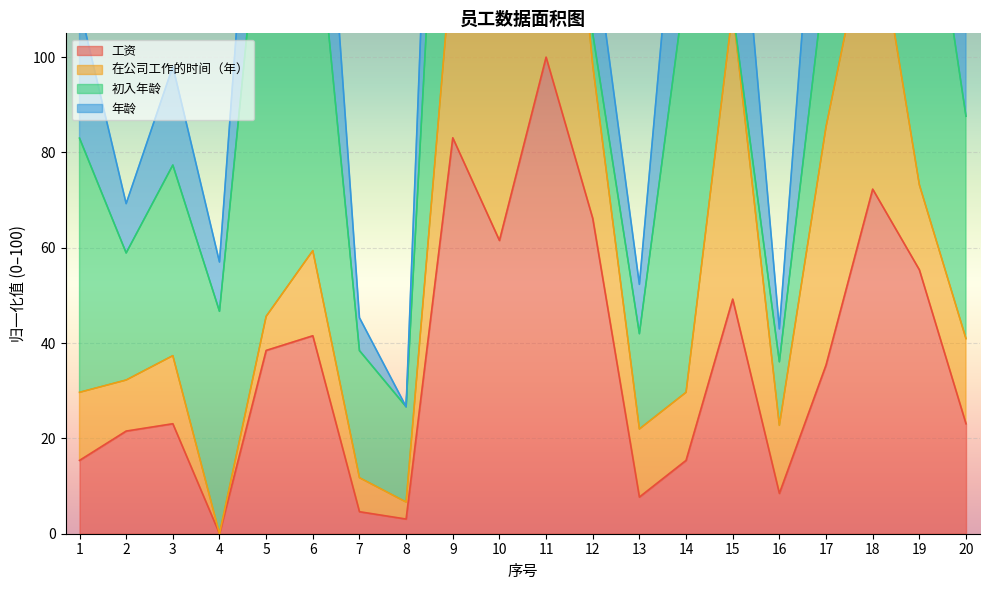

Is it true that 工资 equals 17.9 at 5?

False